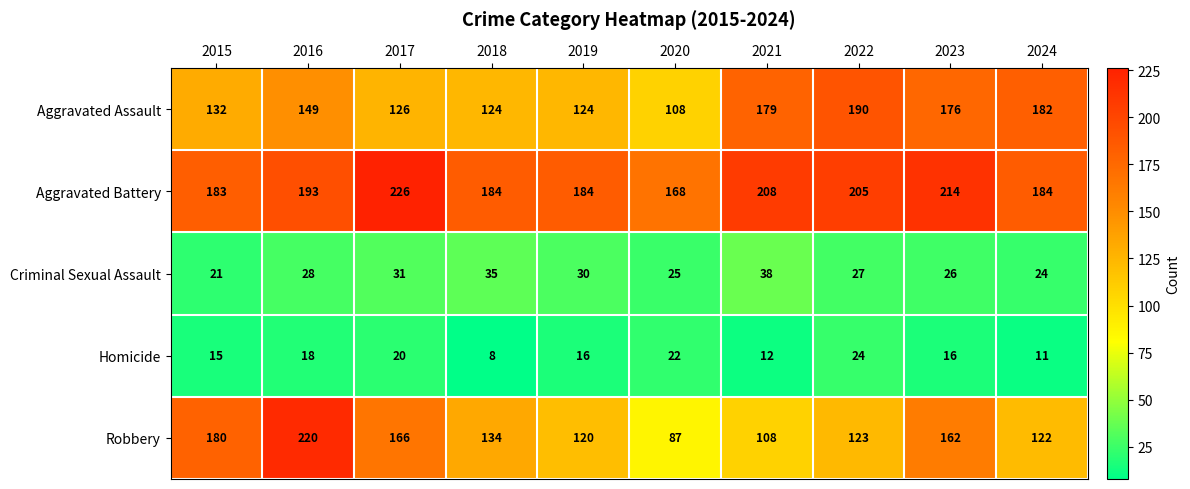

Read the Homicide value at 2019, to the nearest 5.

15